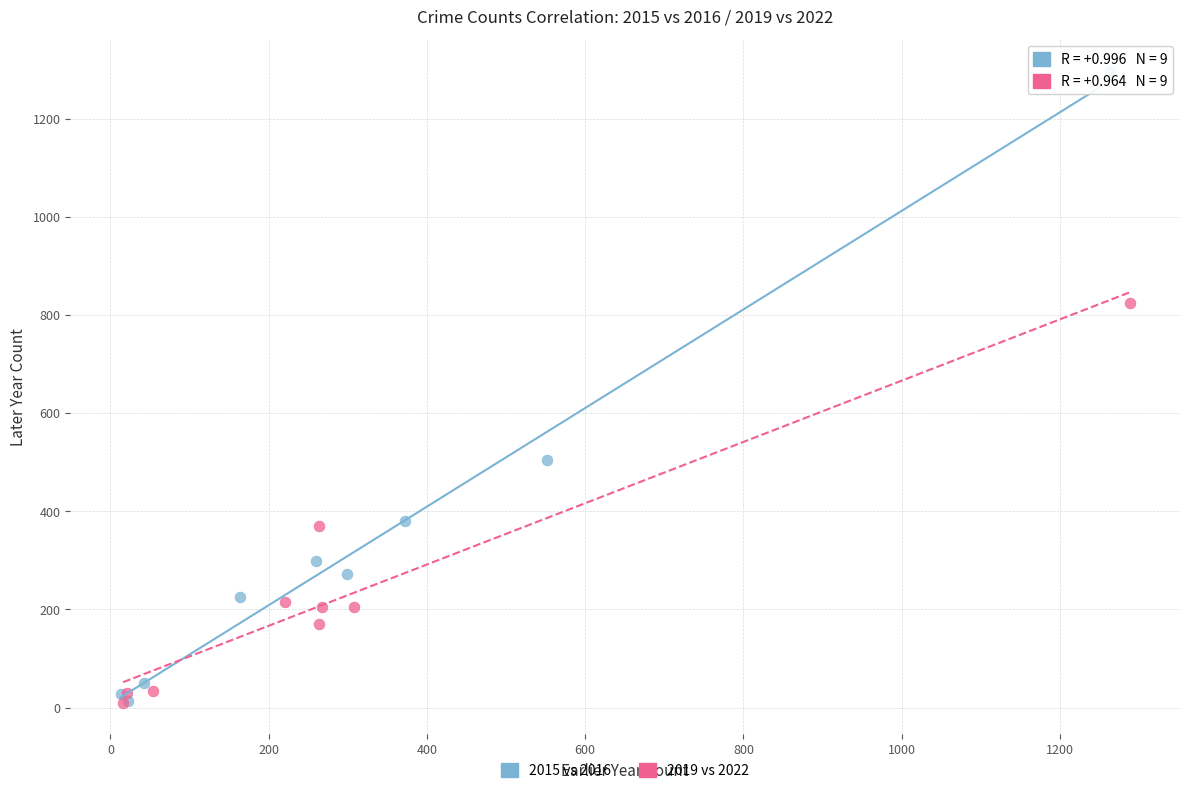

Which series contains the highest Y value?

2015 vs 2016